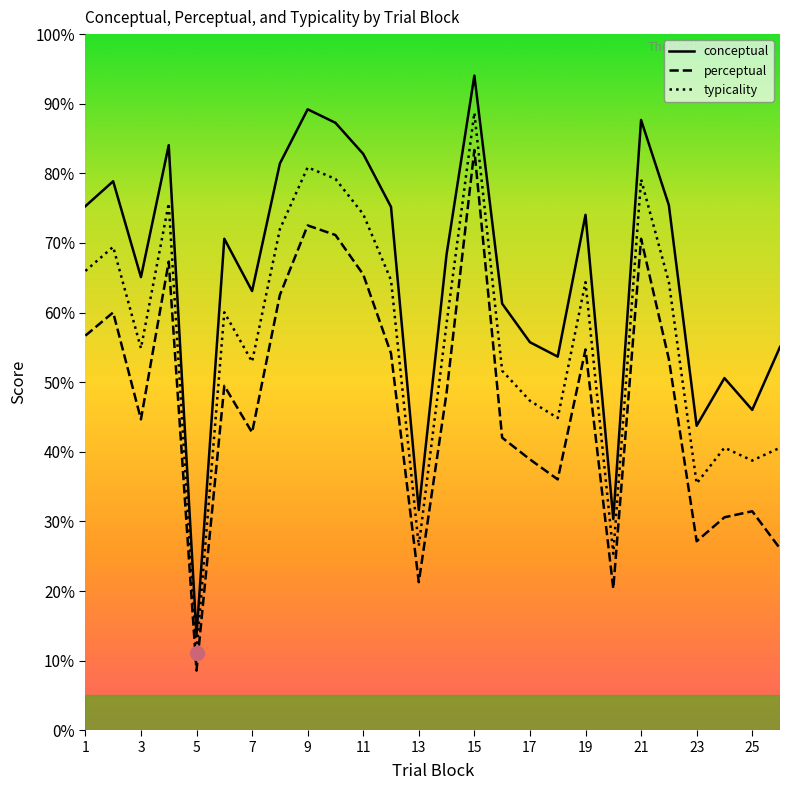

What is the lowest value of the conceptual series?

13.7